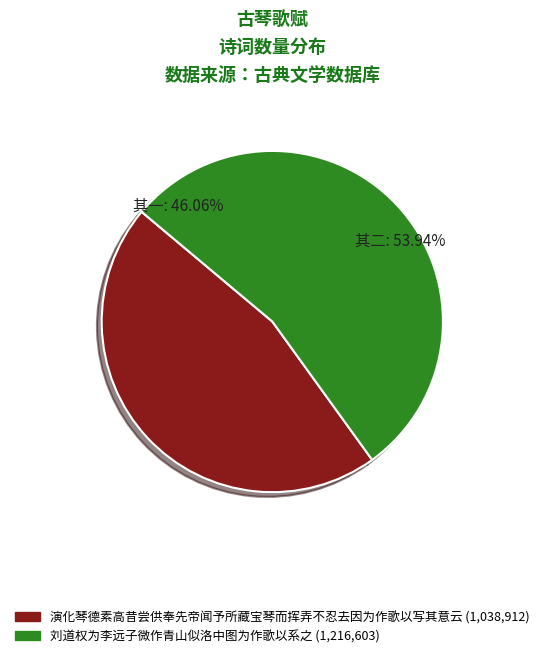

How many segments does this pie chart have?

2